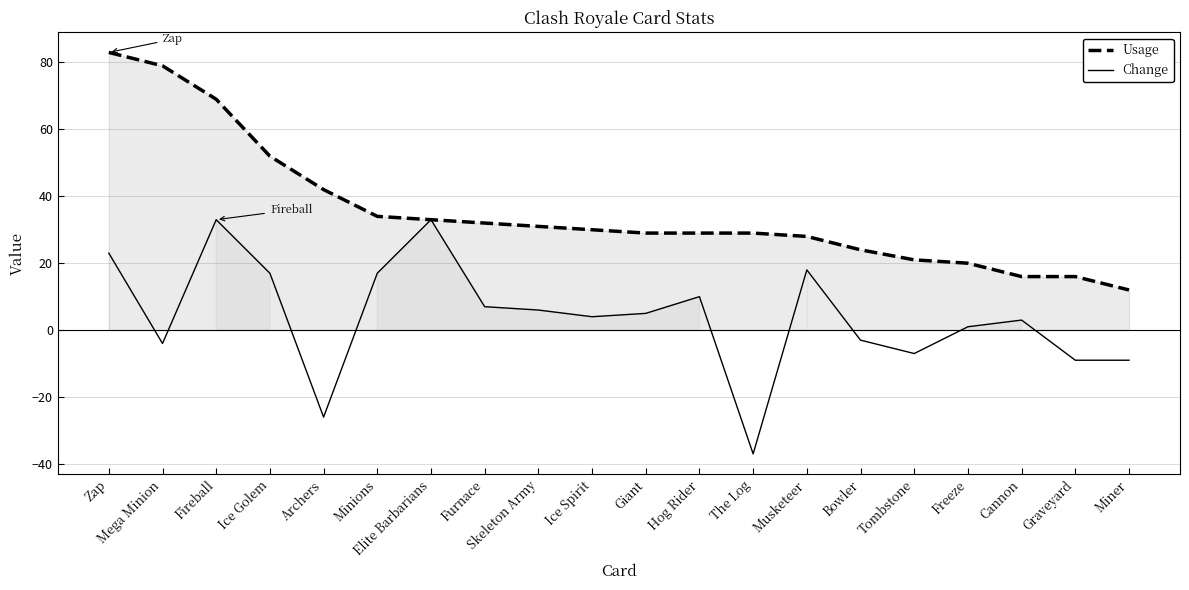

True or false: Change and Usage cross at least once.

False